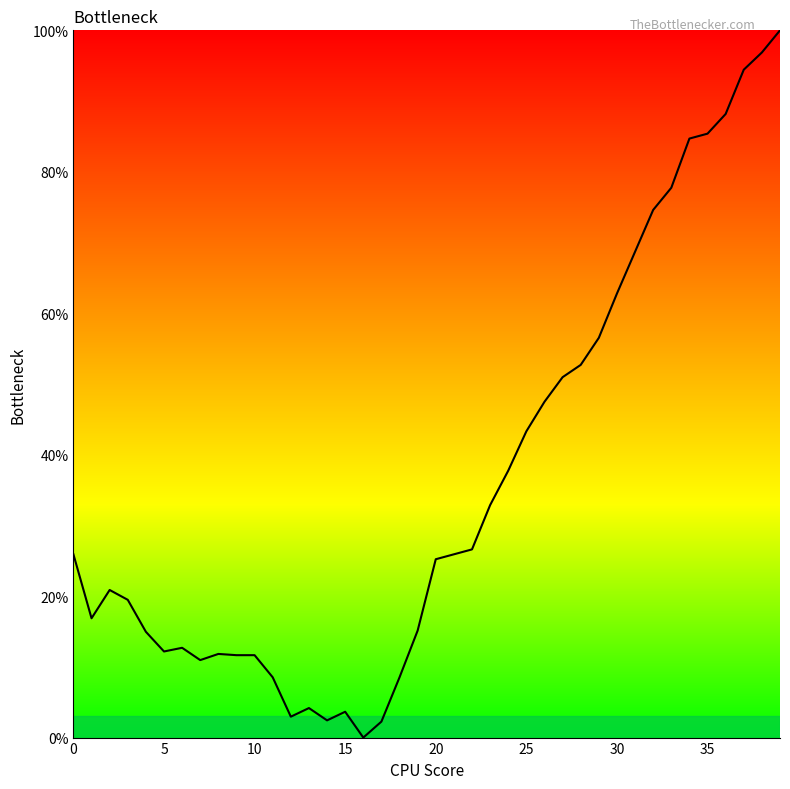

What is the maximum value shown in the chart?

100.0